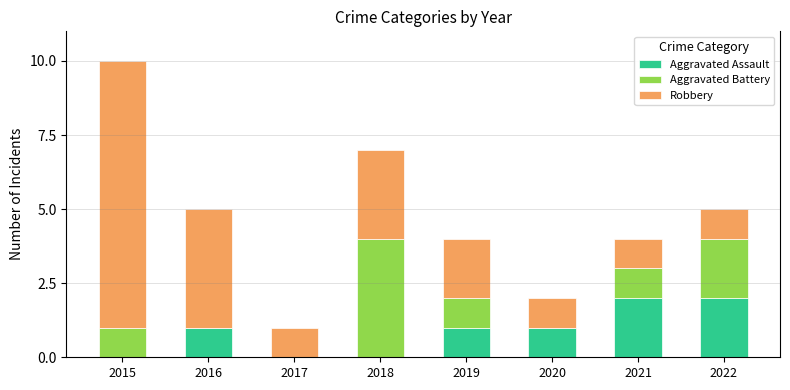

The value of Aggravated Assault at 2019 is 1. True or false?

True